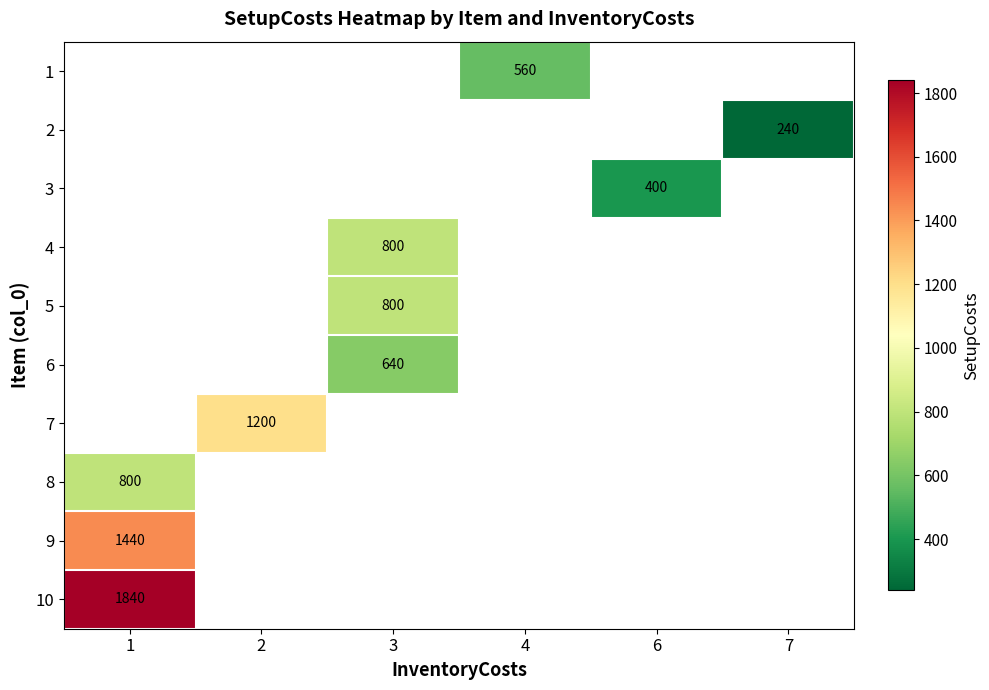

How many positive values does the row_2 series have?

1